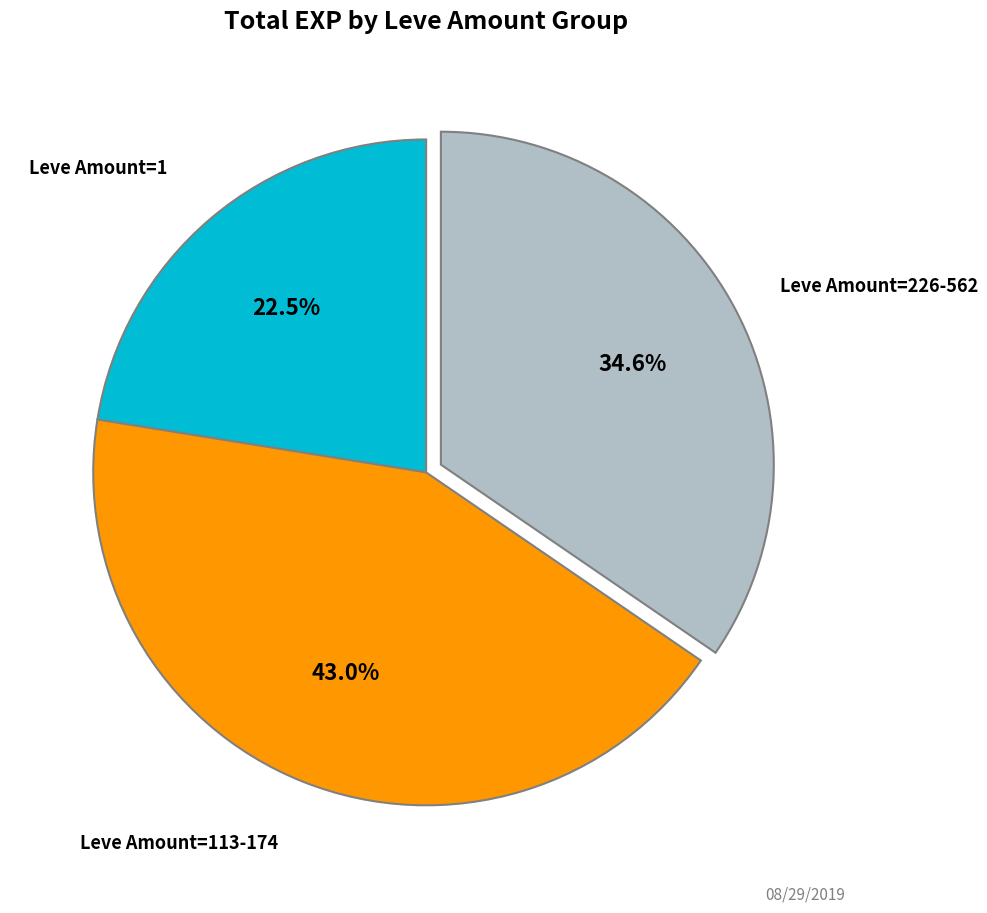

Is there any slice that represents more than half of the pie?

No